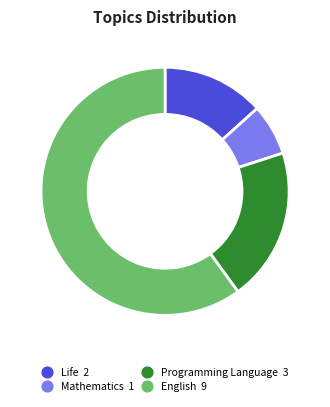

Which has a higher value, Mathematics or English?

English